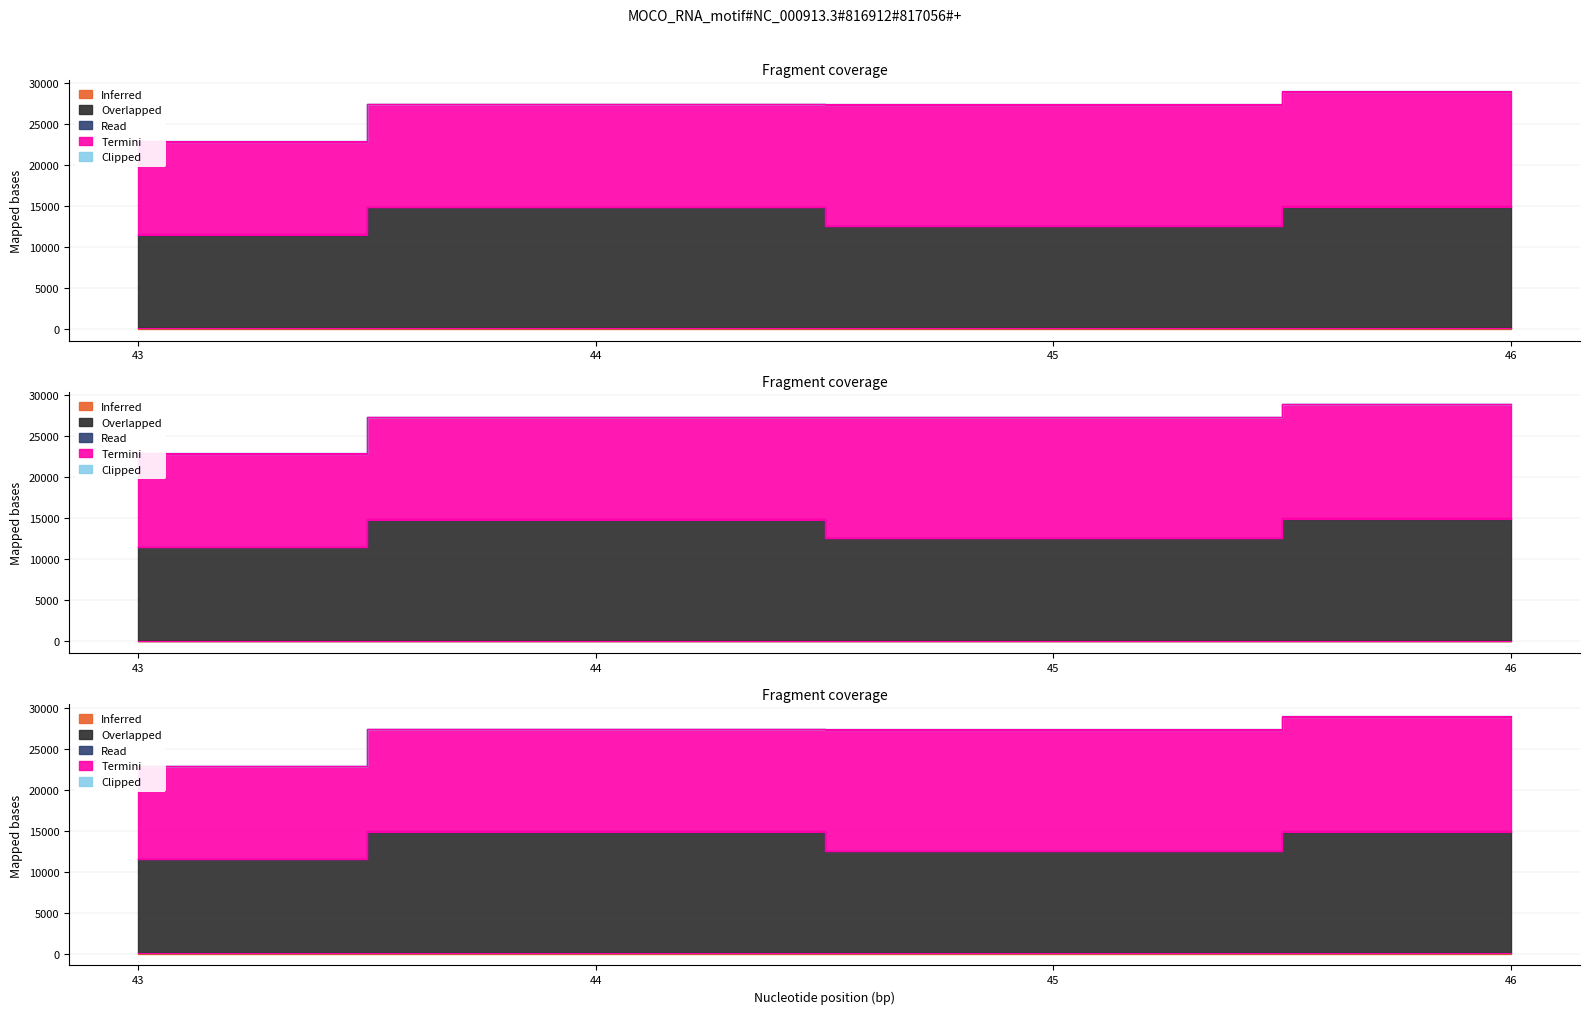

Which category has the lowest value across all series?

45